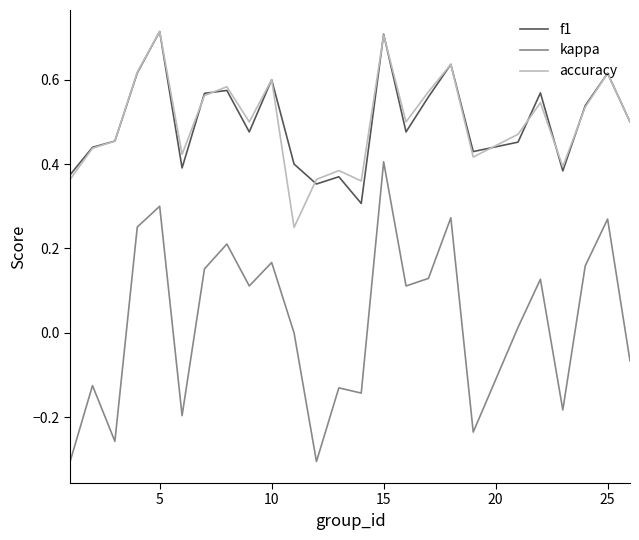

True or false: f1 and kappa intersect in this chart.

False